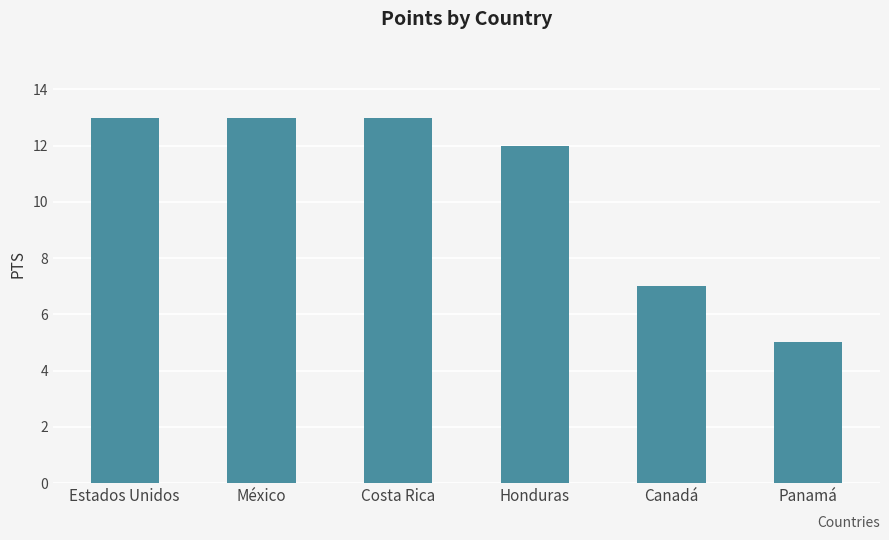

What position from the left is Honduras?

4